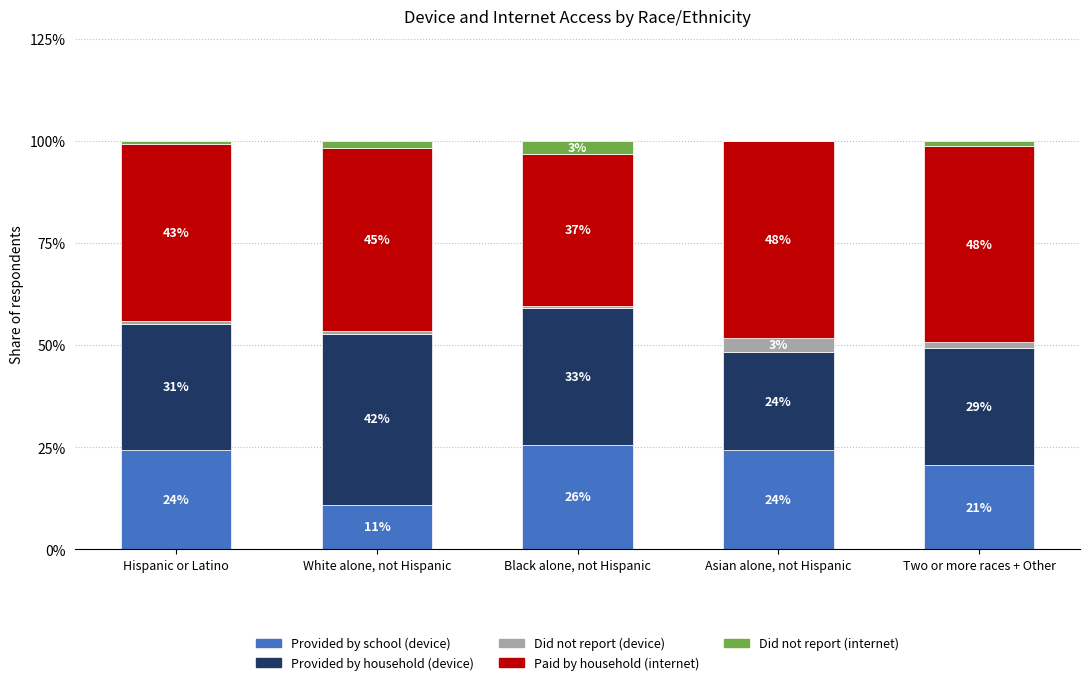

Are the bars grouped side by side (vs. stacked)?

No